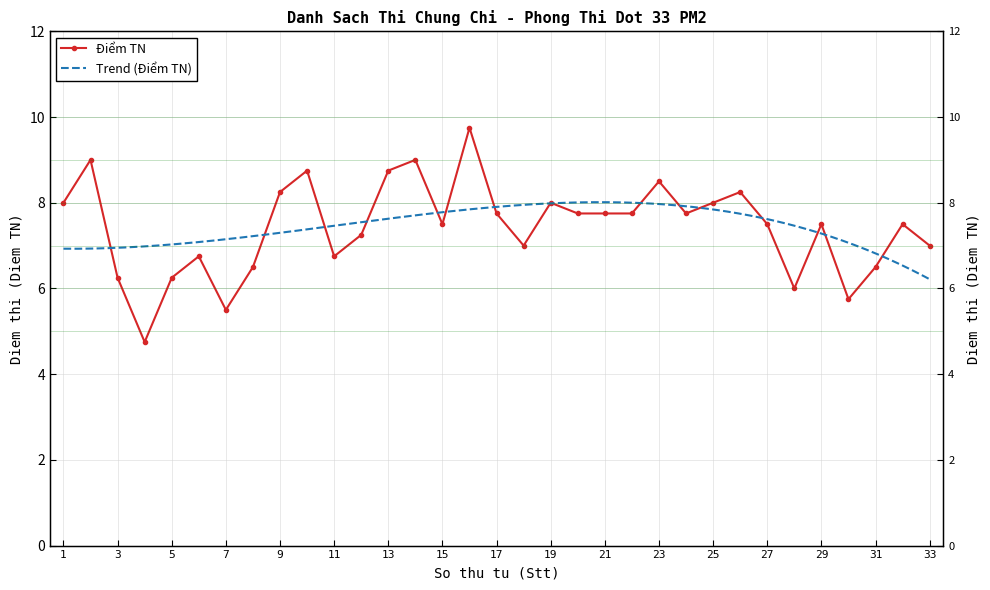

Reading left to right, transcribe all the data shown in this chart.

8.0	9.0	6.2	4.8	6.2	6.8	5.5	6.5	8.2	8.8	6.8	7.2	8.8	9.0	7.5	9.8	7.8	7.0	8.0	7.8	7.8	7.8	8.5	7.8	8.0	8.2	7.5	6.0	7.5	5.8	6.5	7.5	7.0